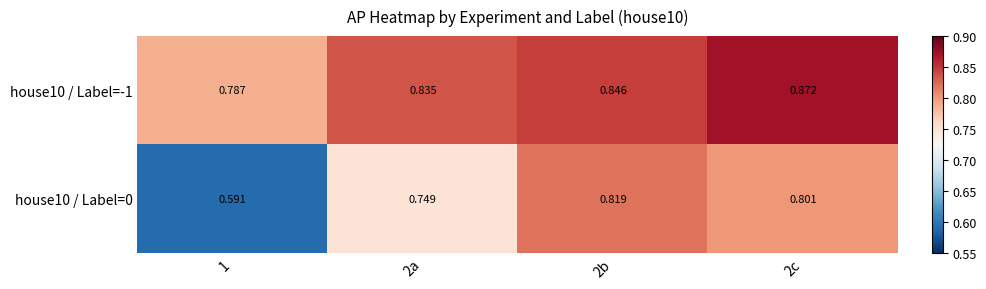

Is the value of house10 / Label=0 at 1 greater than the value of house10 / Label=-1 at 2c?

No